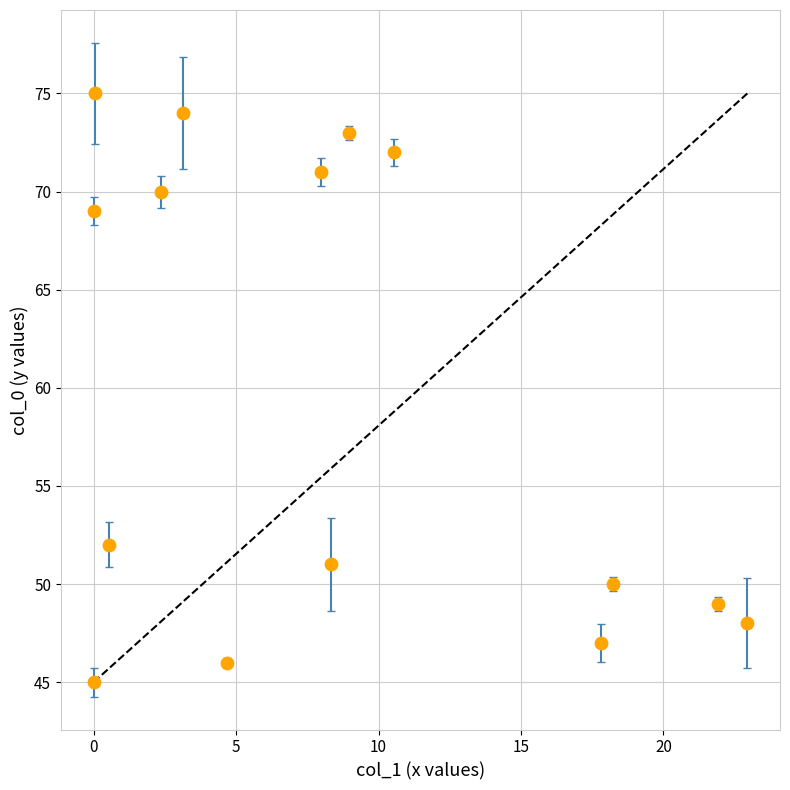

What is the range of Y values (max minus min)?

30